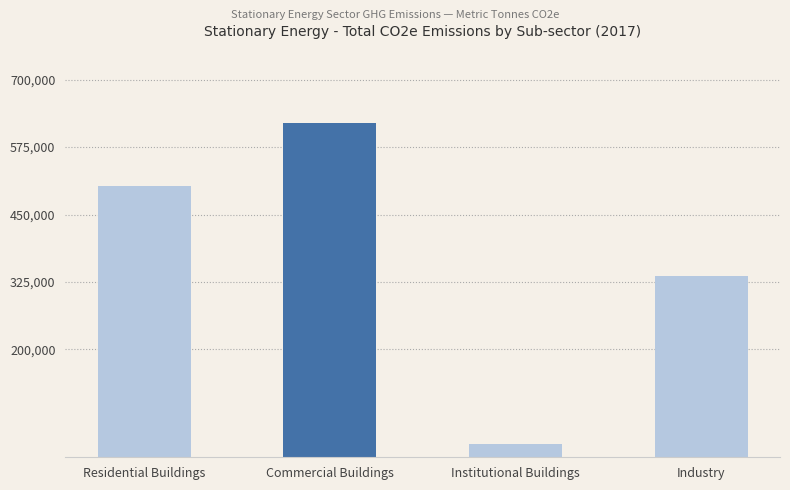

At which category does the chart reach its peak across all series?

Commercial Buildings